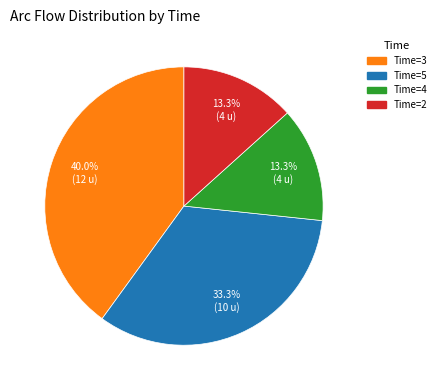

Is there a majority slice in this chart?

No